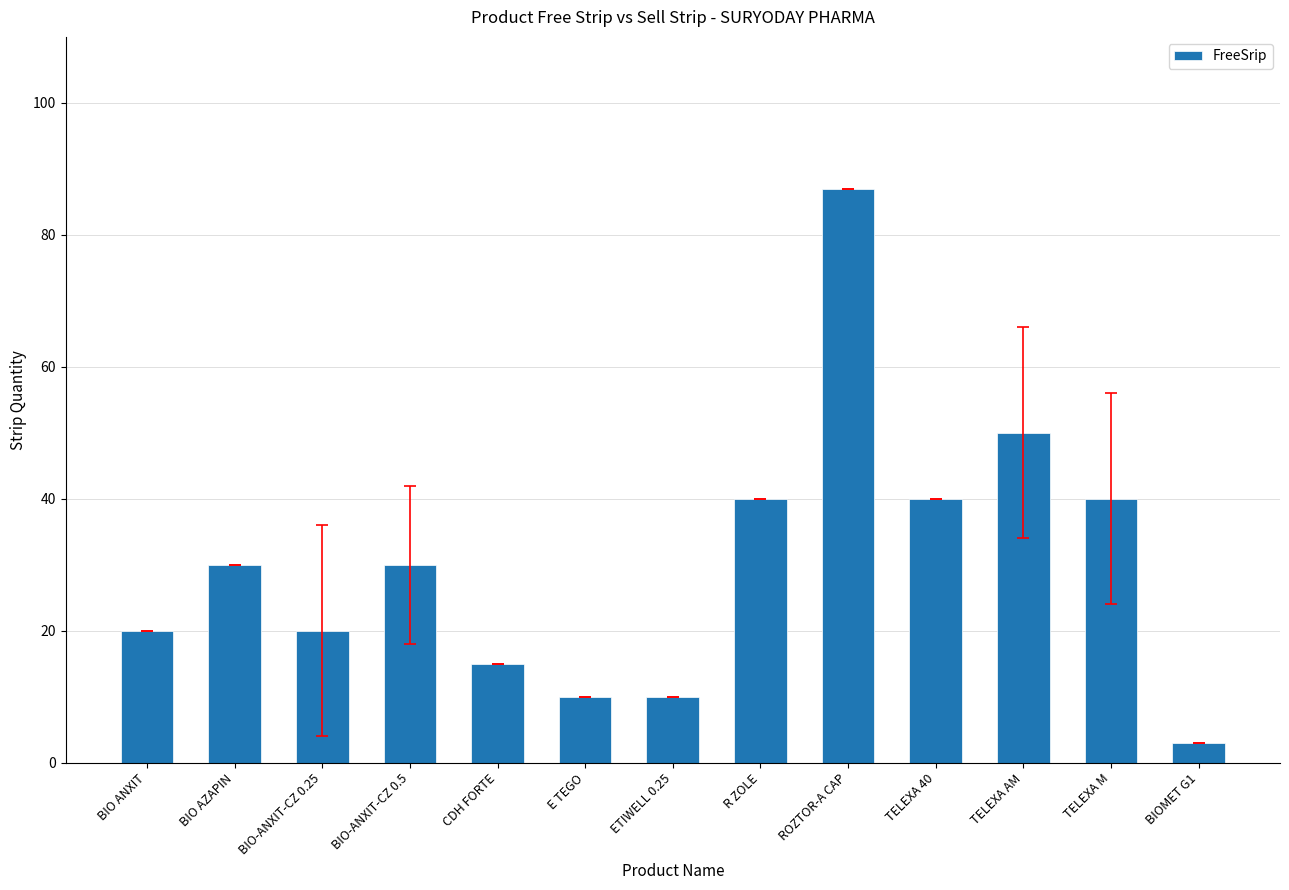

What is the sum of the values at ROZTOR-A CAP and BIO-ANXIT-CZ 0.25?

107